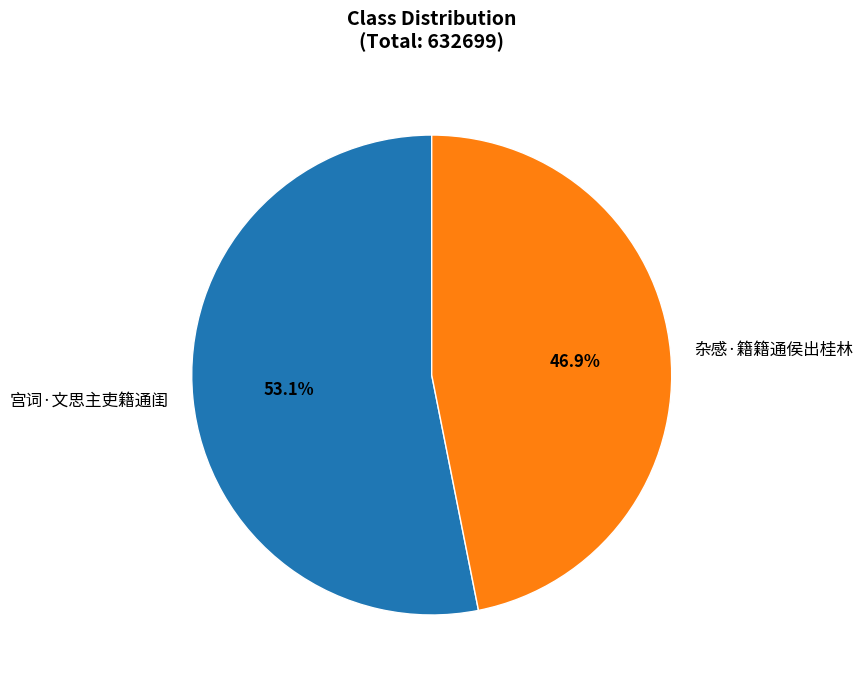

To the nearest percent, what is the average slice percentage?

50%